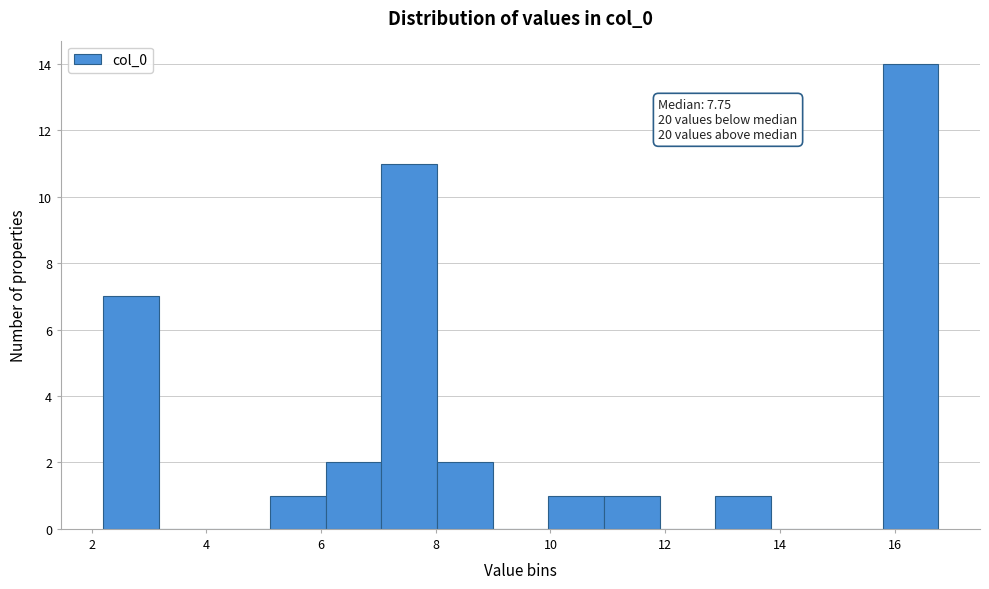

Which range on the x-axis has the tallest bar?

15.8 to 16.8